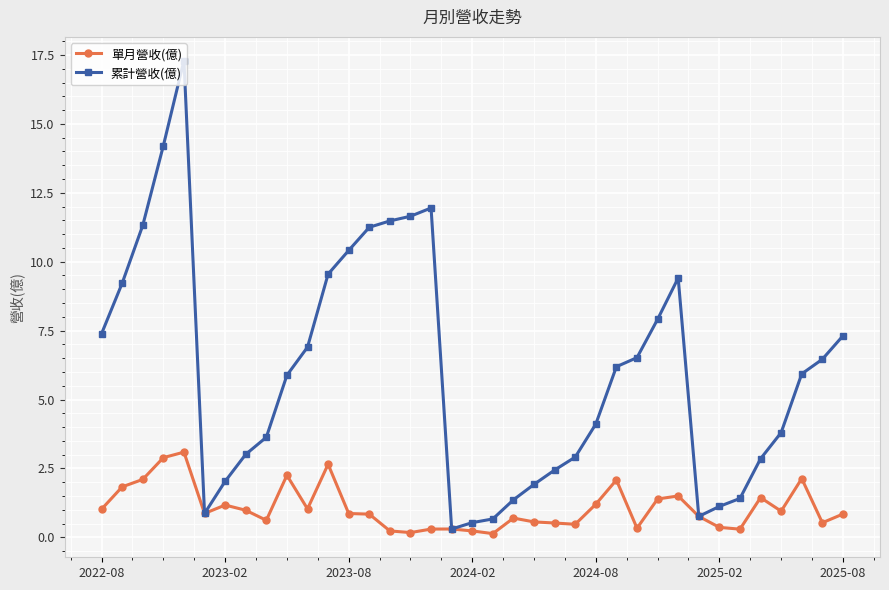

Which series has the widest spread of values?

累計營收(億)